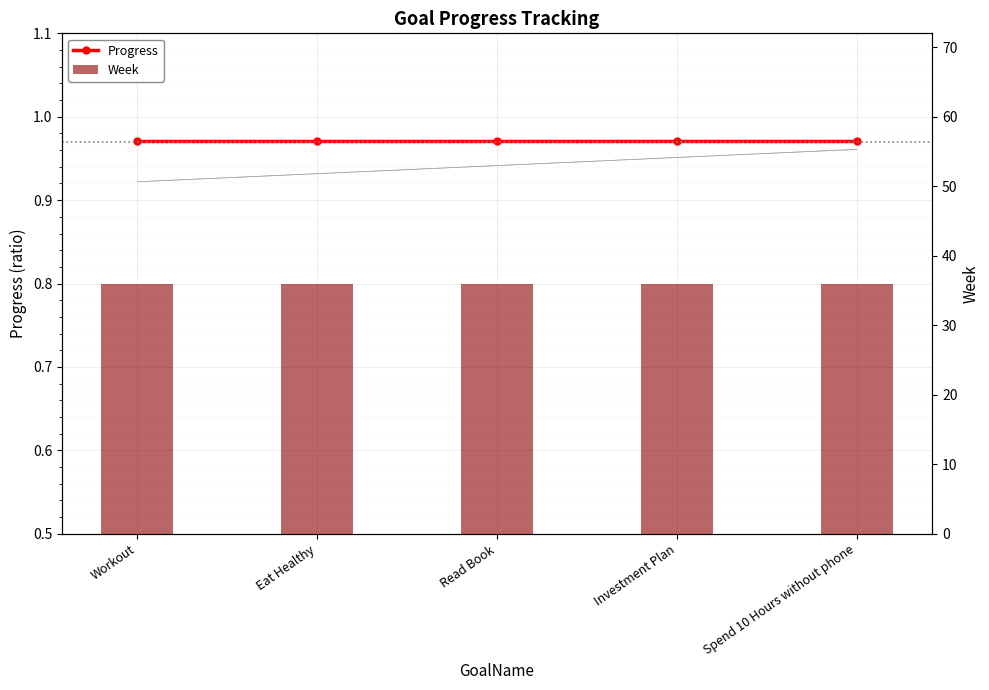

What are all the series names shown in the legend?

Progress, Week